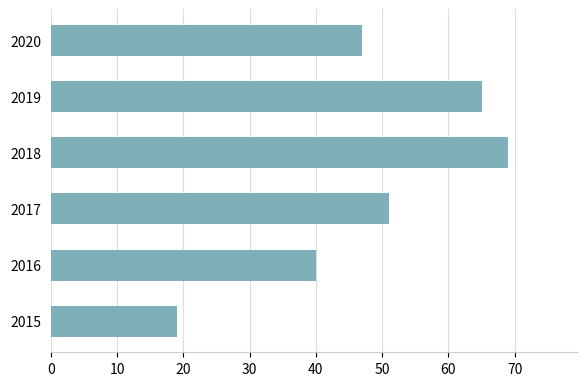

List the labels in order of value, smallest first.

2015, 2016, 2020, 2017, 2019, 2018